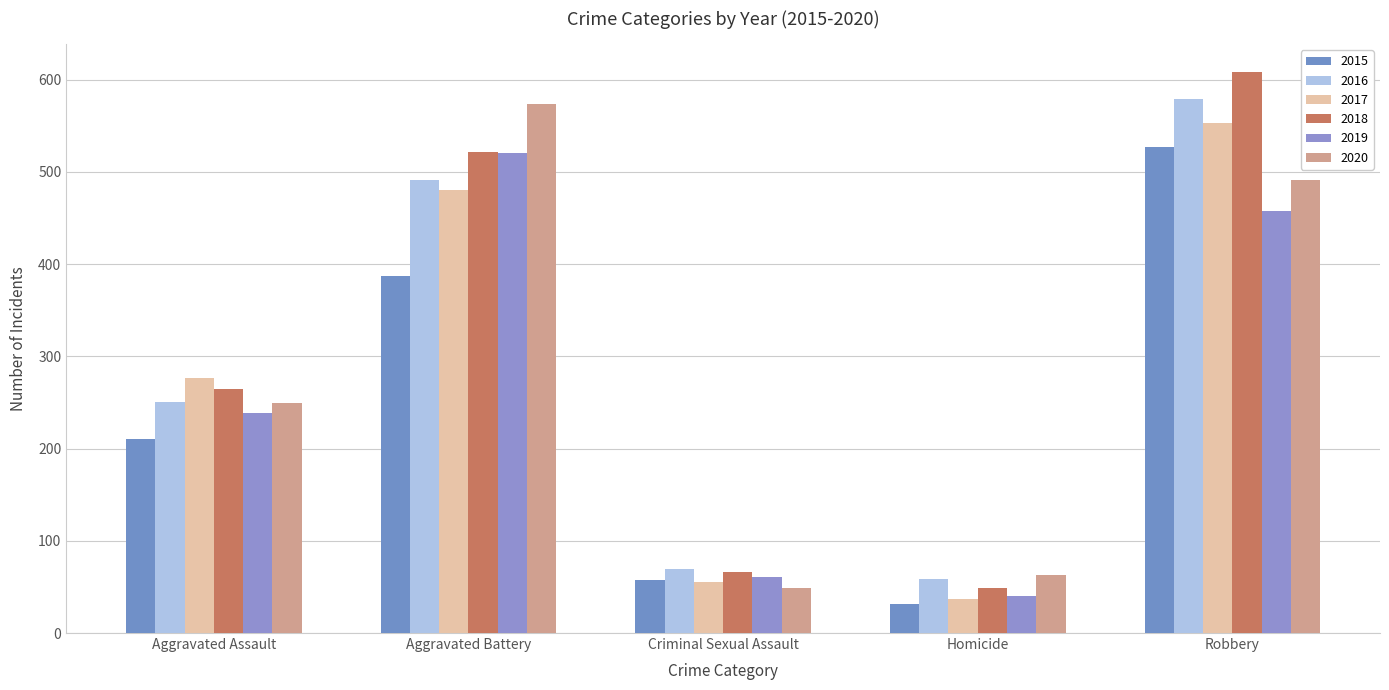

Does the chart contain stacked bars?

No